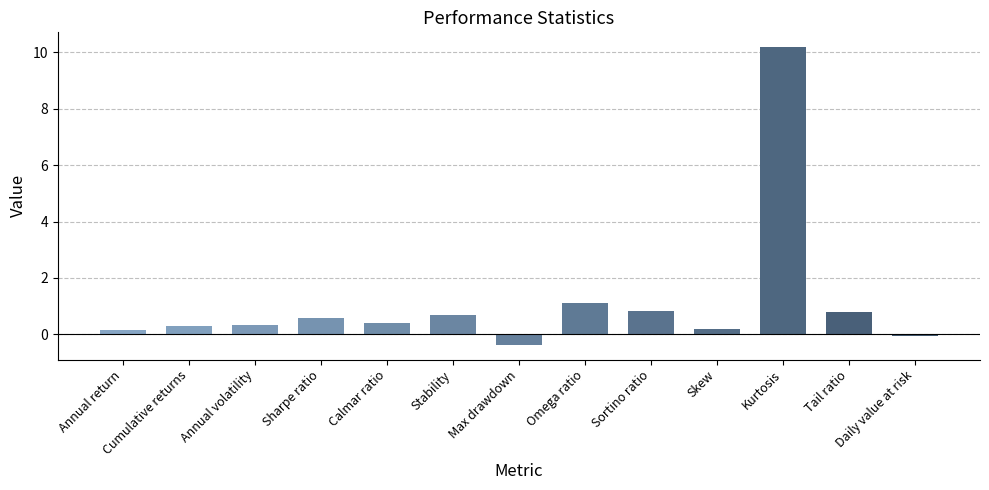

What position from the left is Annual volatility?

3